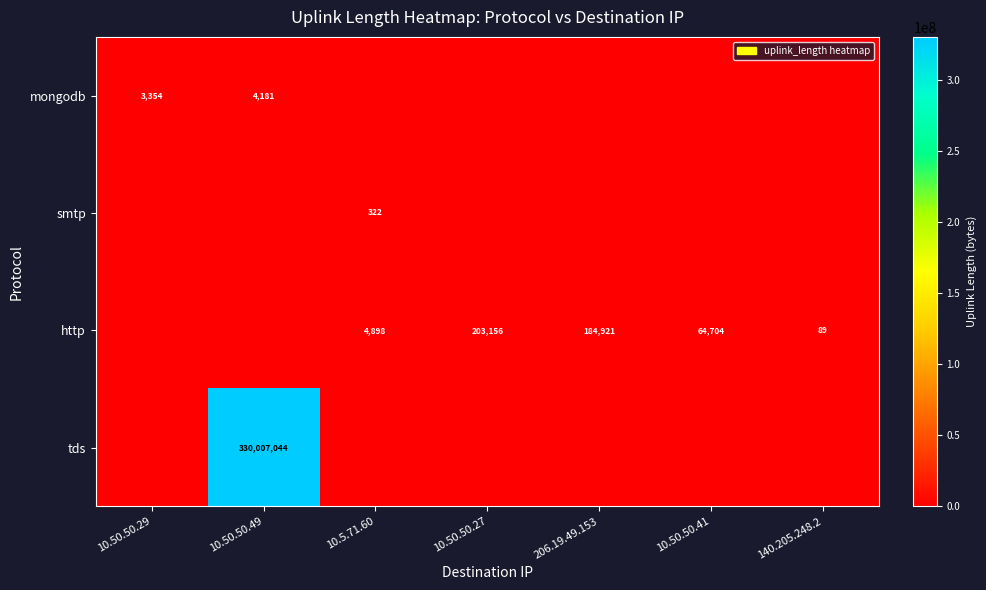

True or false: http has a value of 184921 at 206.19.49.153.

True